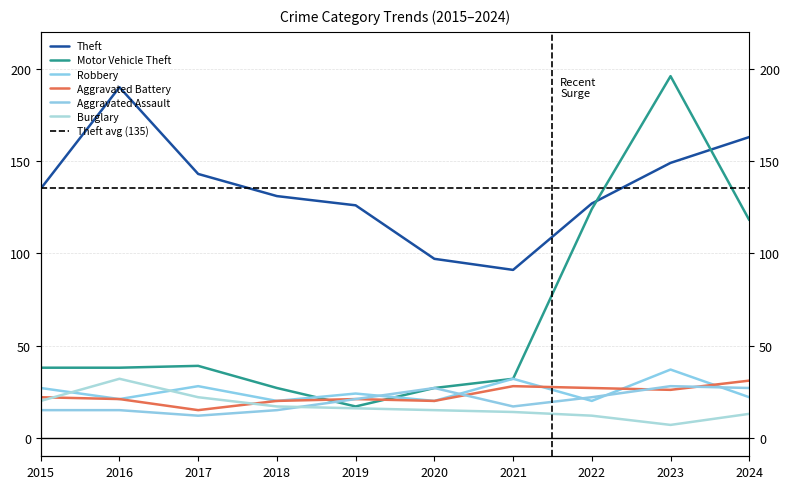

How many times do Theft and Motor Vehicle Theft cross each other?

2